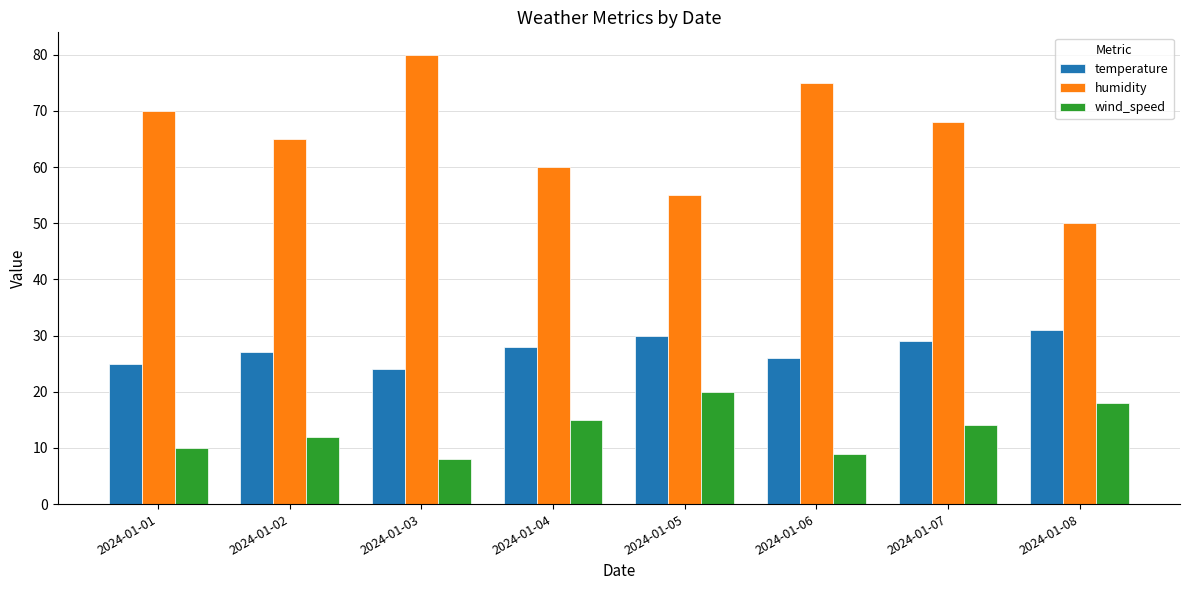

At which label is wind_speed closest to 14?

2024-01-07